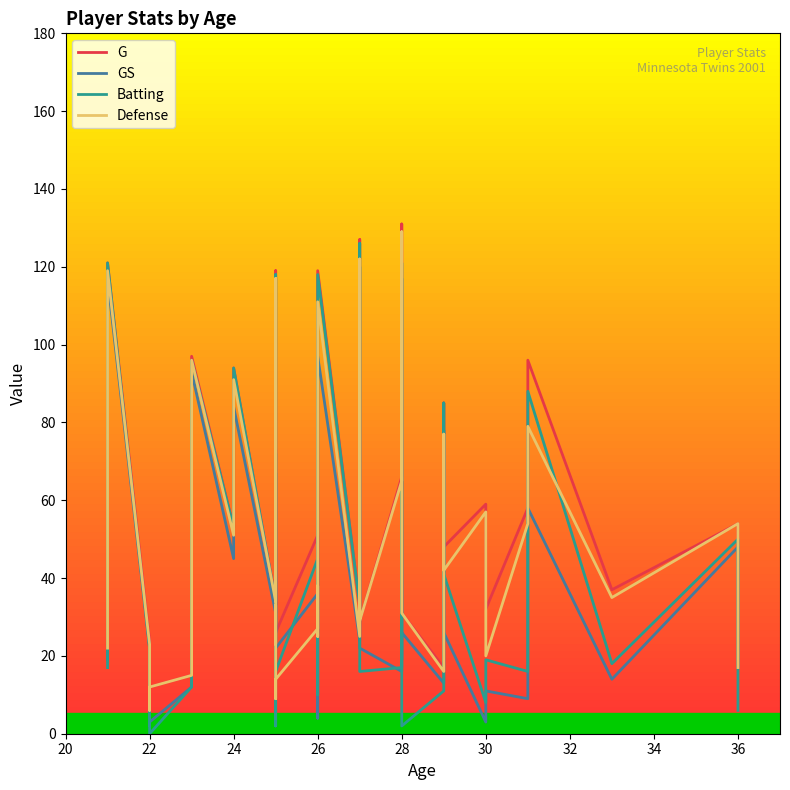

How many values in the GS series are below 26?

20